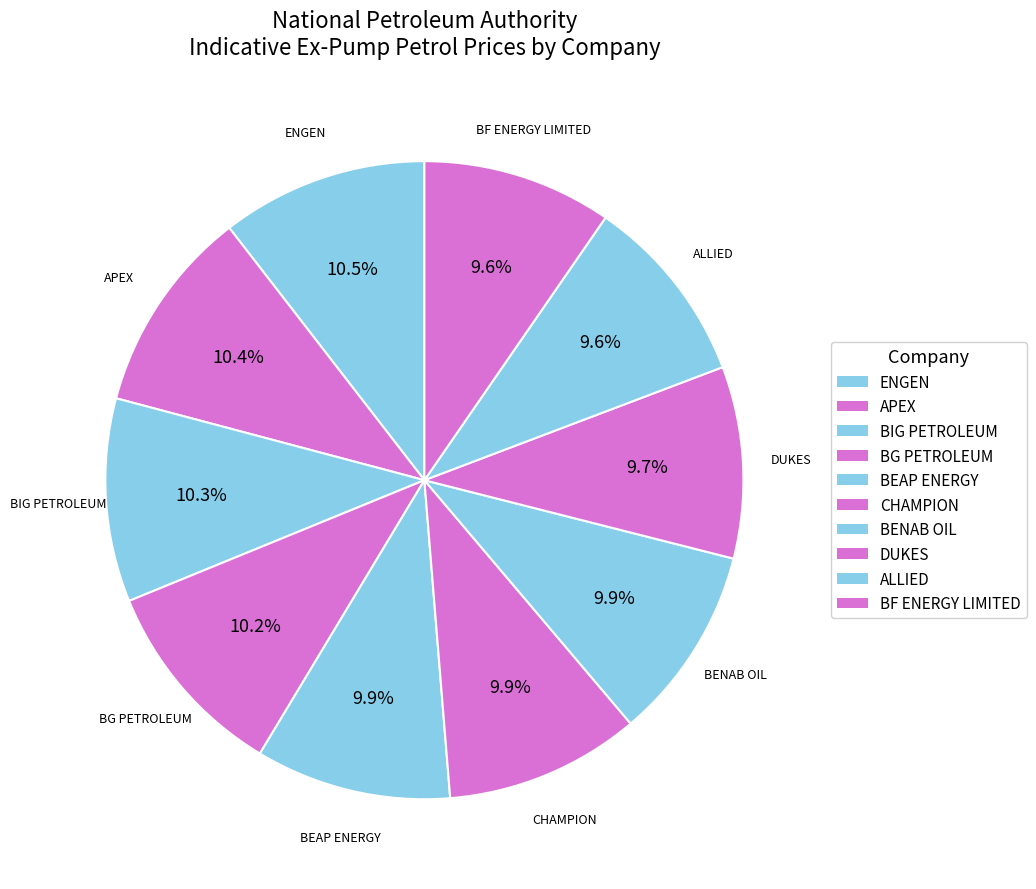

How many slices are in this pie chart?

10